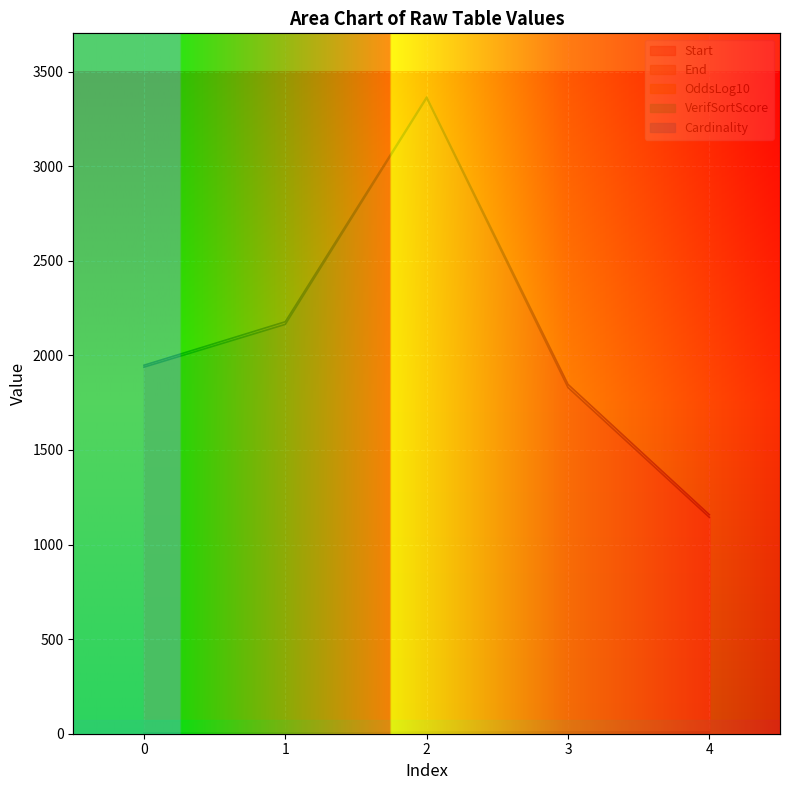

True or false: Cardinality and Start intersect in this chart.

False